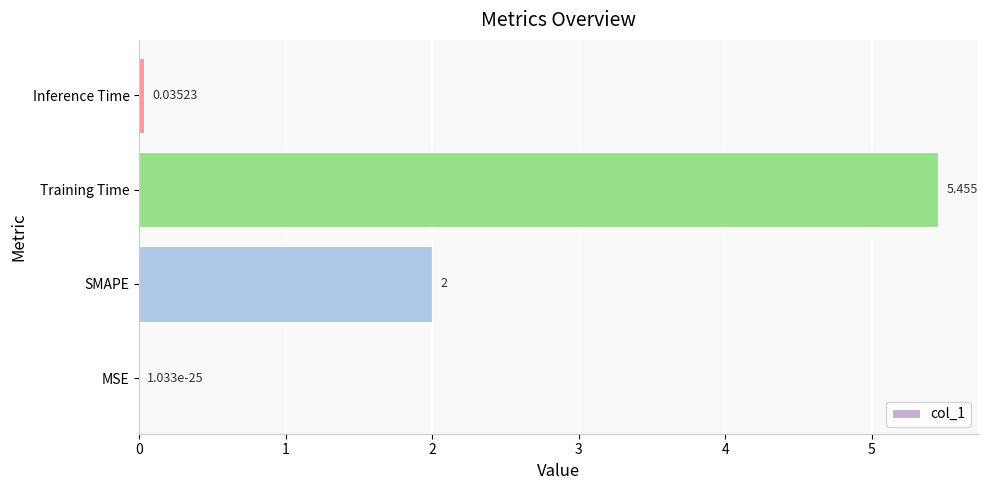

Does the chart contain stacked bars?

No